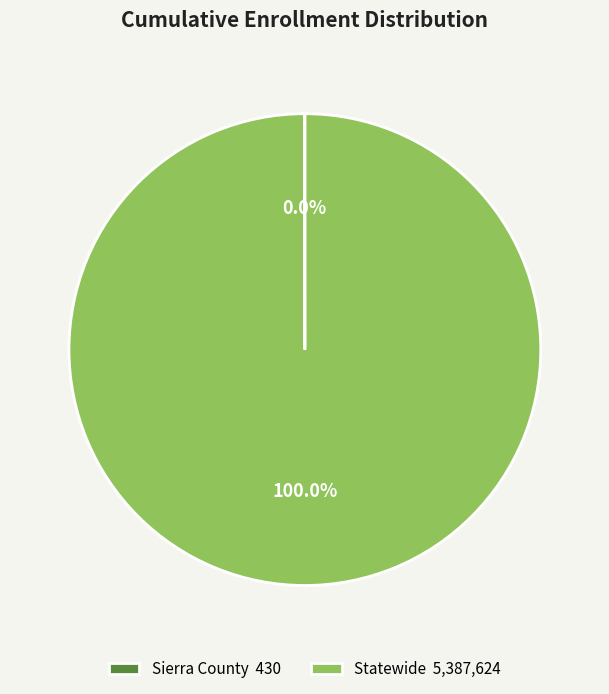

Is Statewide 5,387,624 the majority of the pie?

Yes